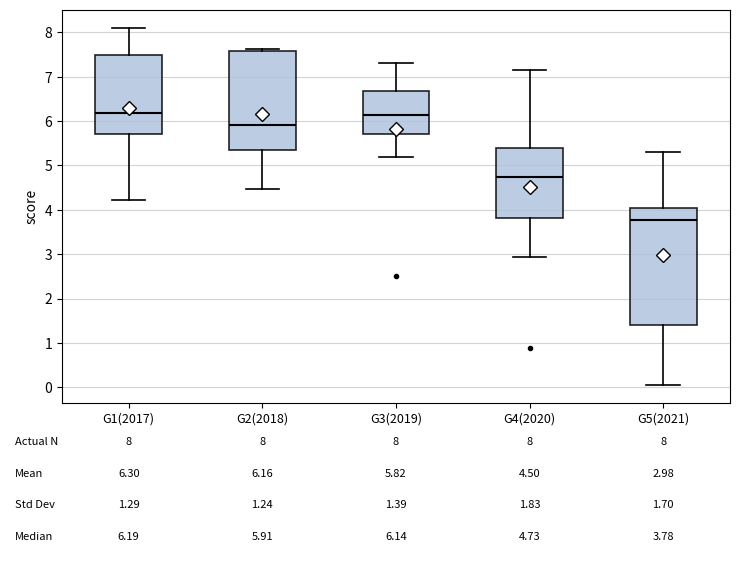

Which box's median line is the lowest?

G5(2021)